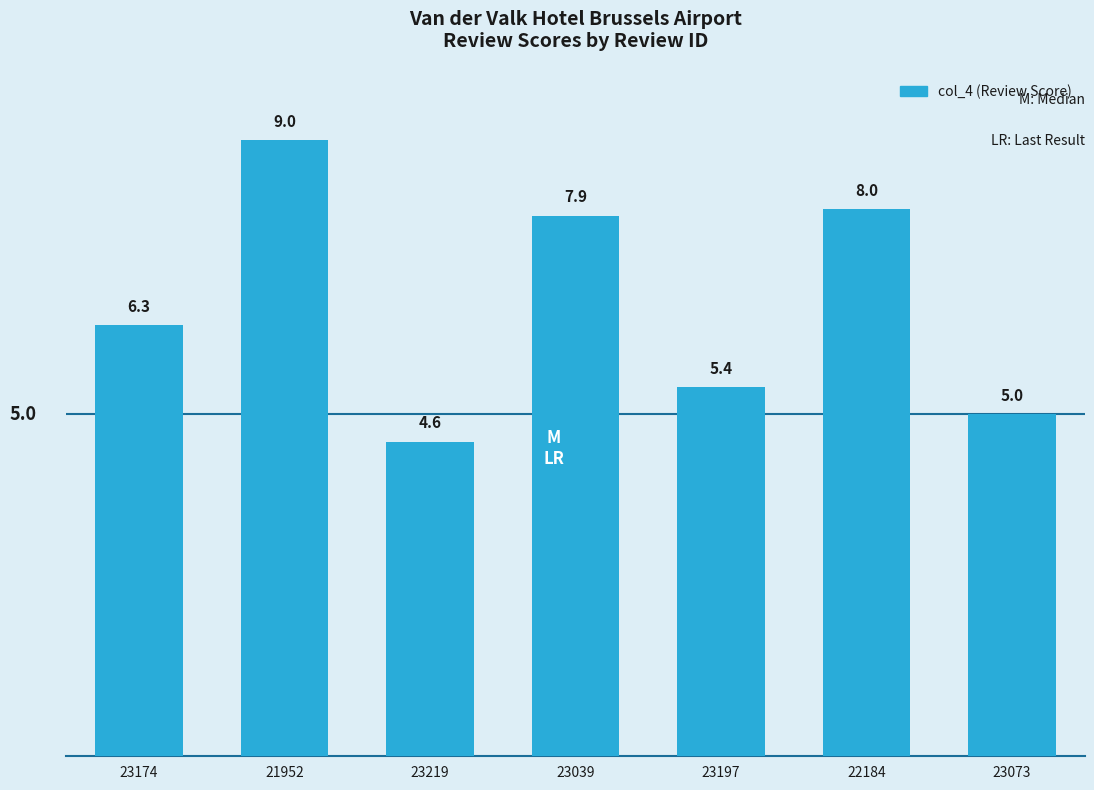

Count the number of data series in this chart.

1